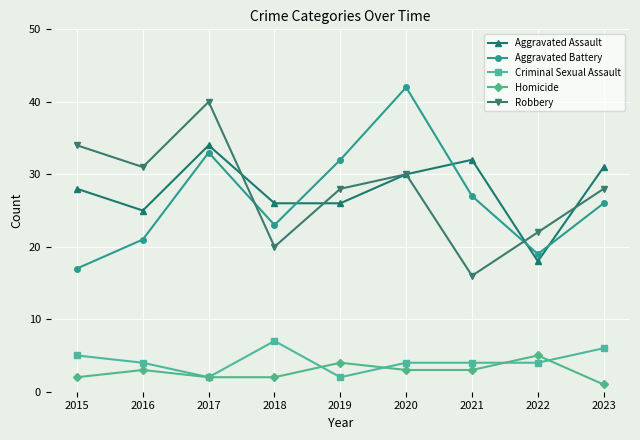

Is the value of Criminal Sexual Assault at 2019 greater than the value of Aggravated Battery at 2021?

No